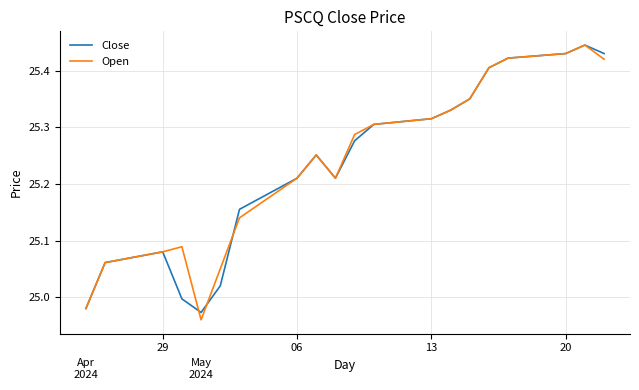

How many interior local peaks does the Open series have?

3